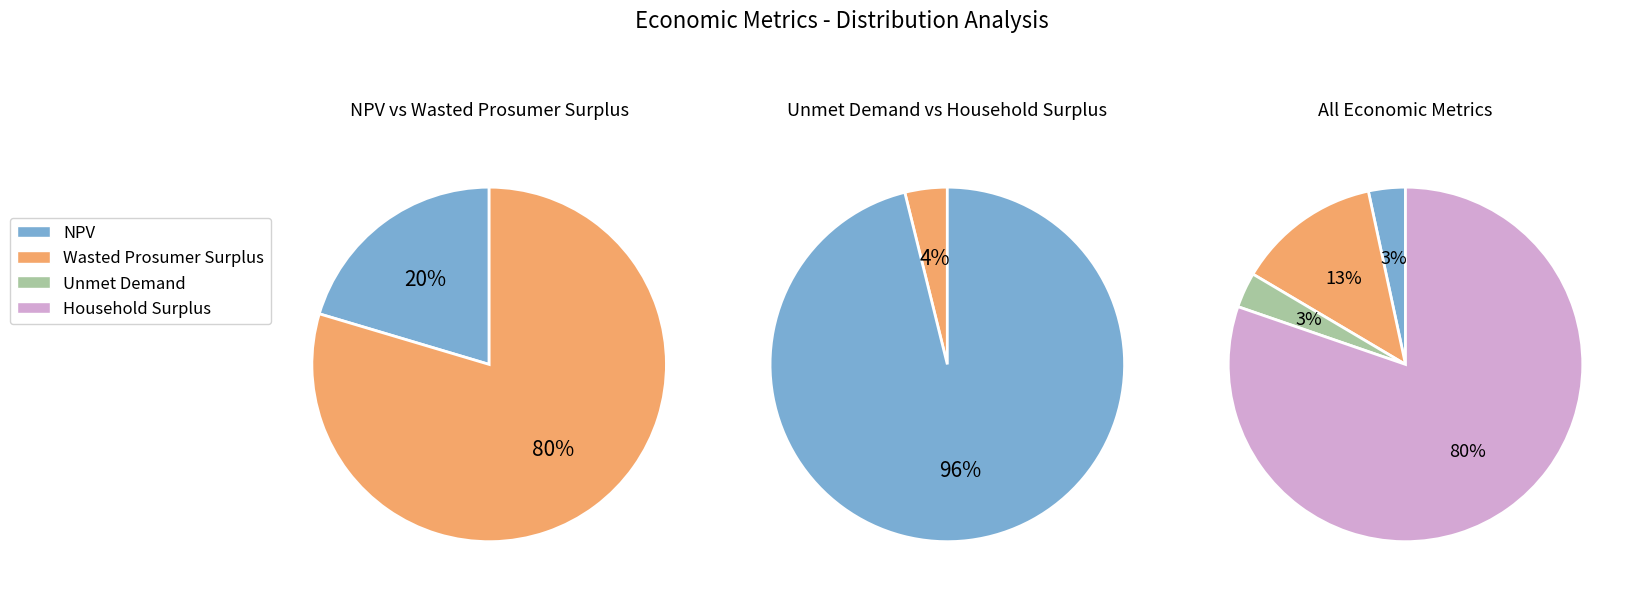

To the nearest percent, what percentage of the pie is NPV?

3%